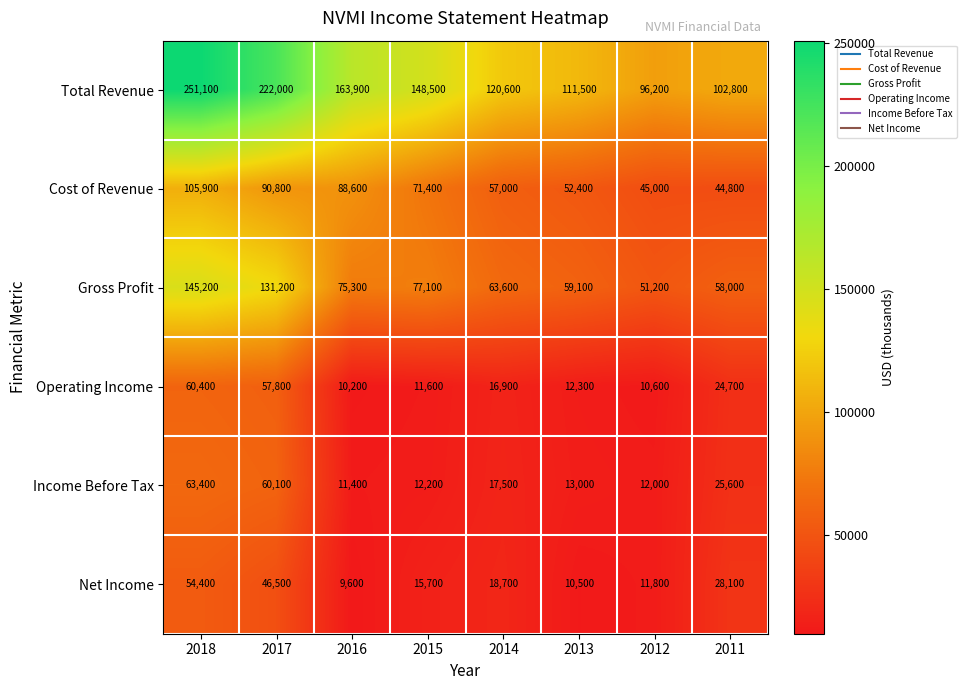

Which series changed the most between 2017 and 2011?

Total Revenue